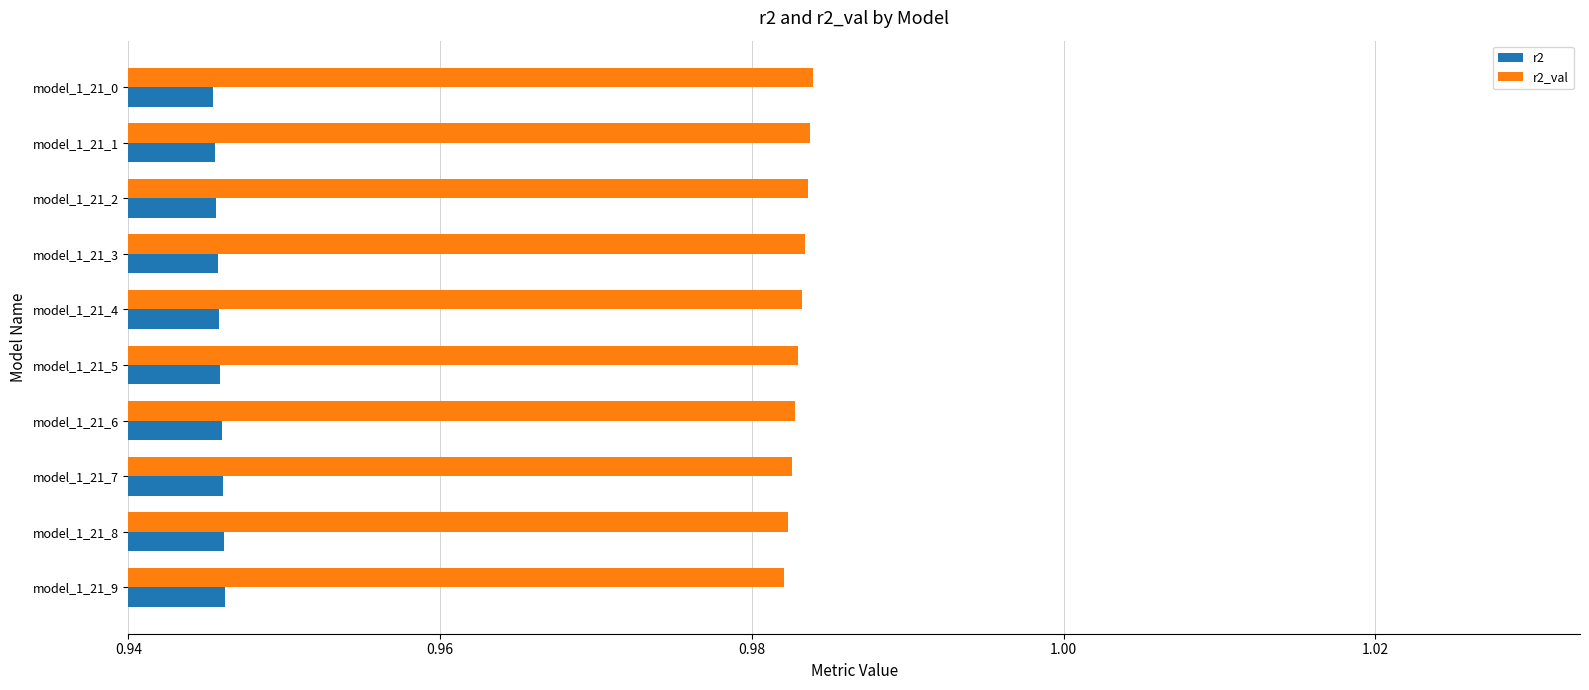

What is the total value across all series at model_1_21_4?

1.9